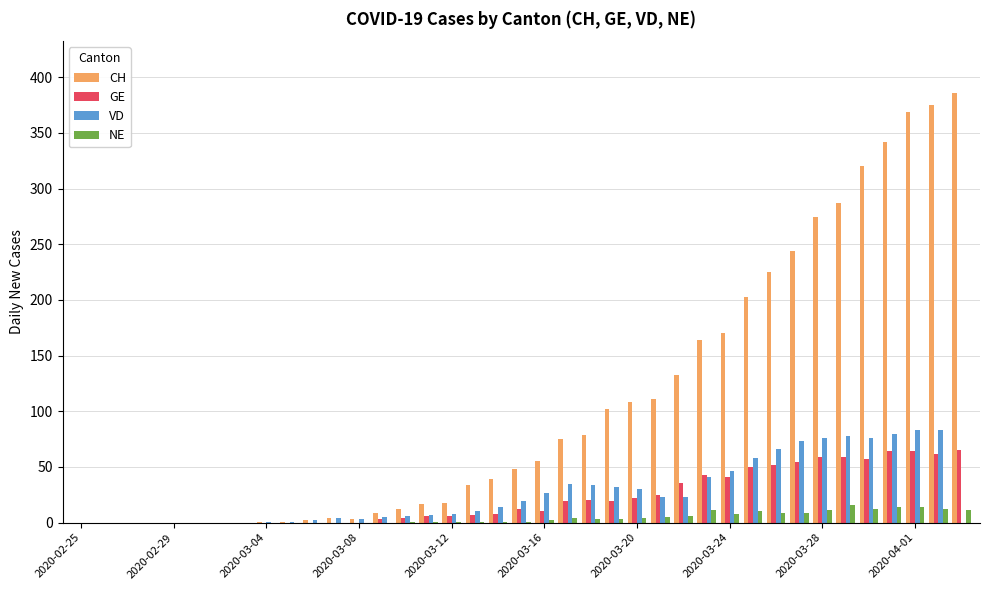

Which series has the largest total across all categories?

CH